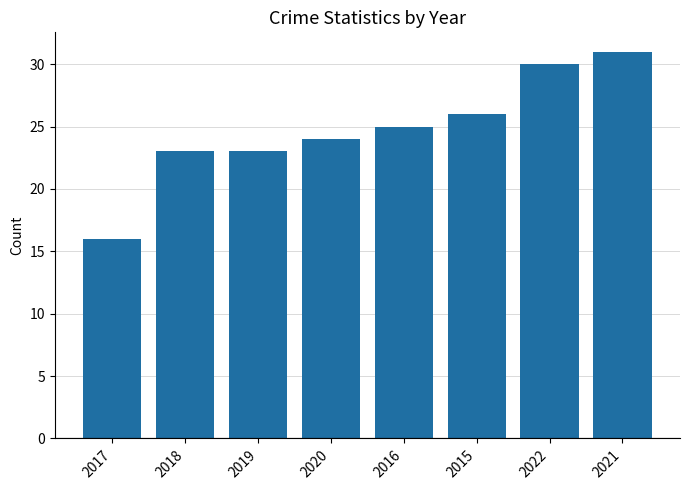

Reading left to right, list all the values displayed in this chart.

16	23	23	24	25	26	30	31